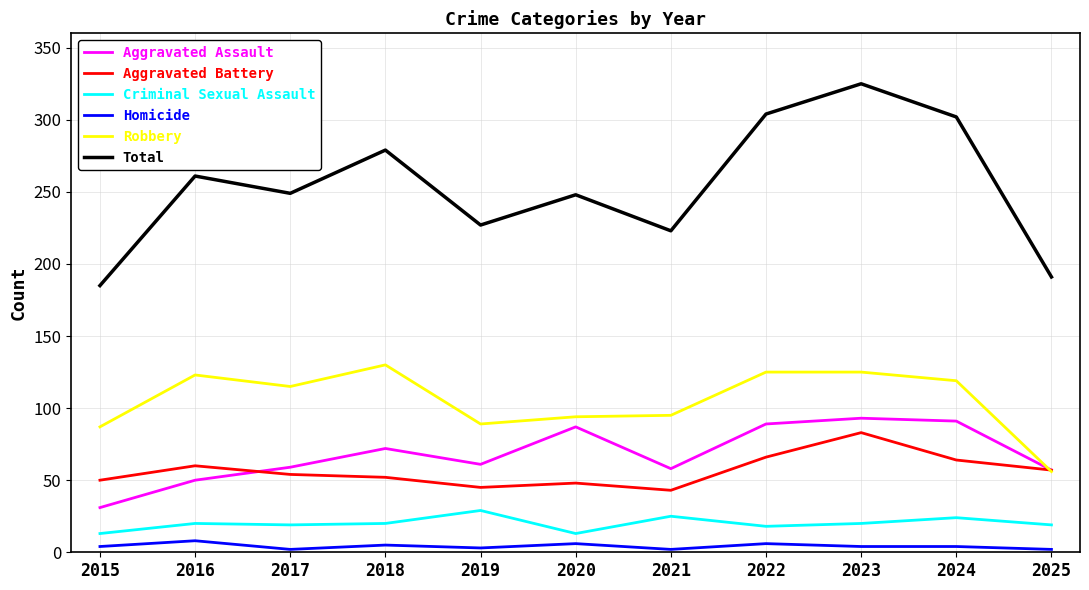

How many Homicide values are between 2 and 6?

10